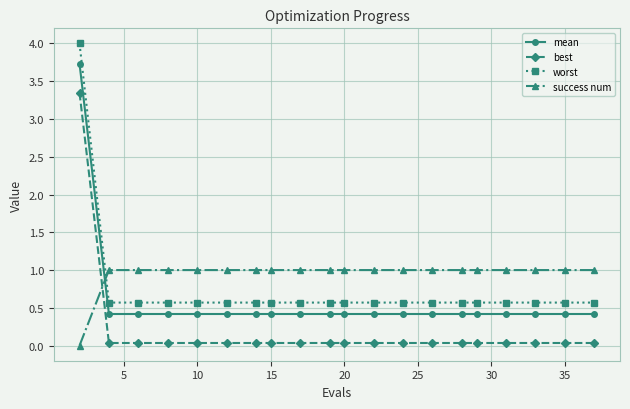

Rank the series by their maximum value, from highest to lowest.

worst, mean, best, success num